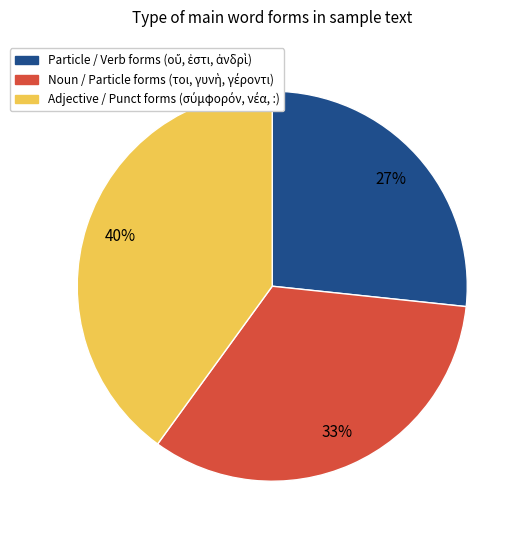

Is there a majority slice in this chart?

No